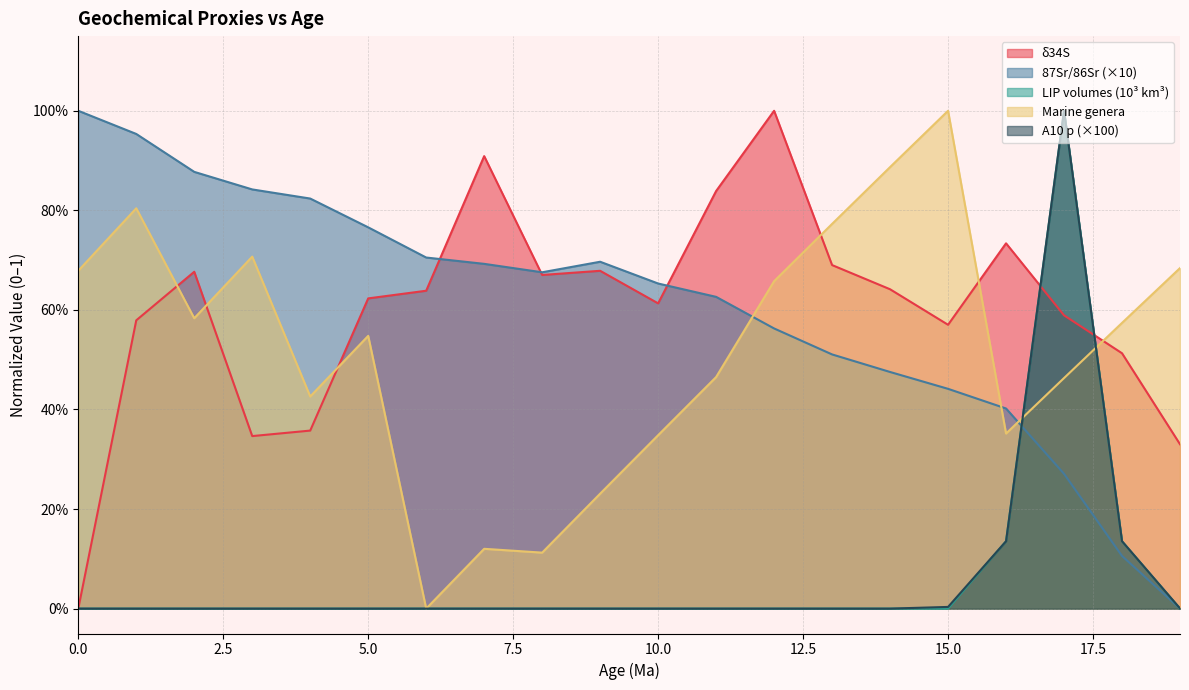

Which series changed the most between 0 and 18?

87Sr/86Sr (×10)